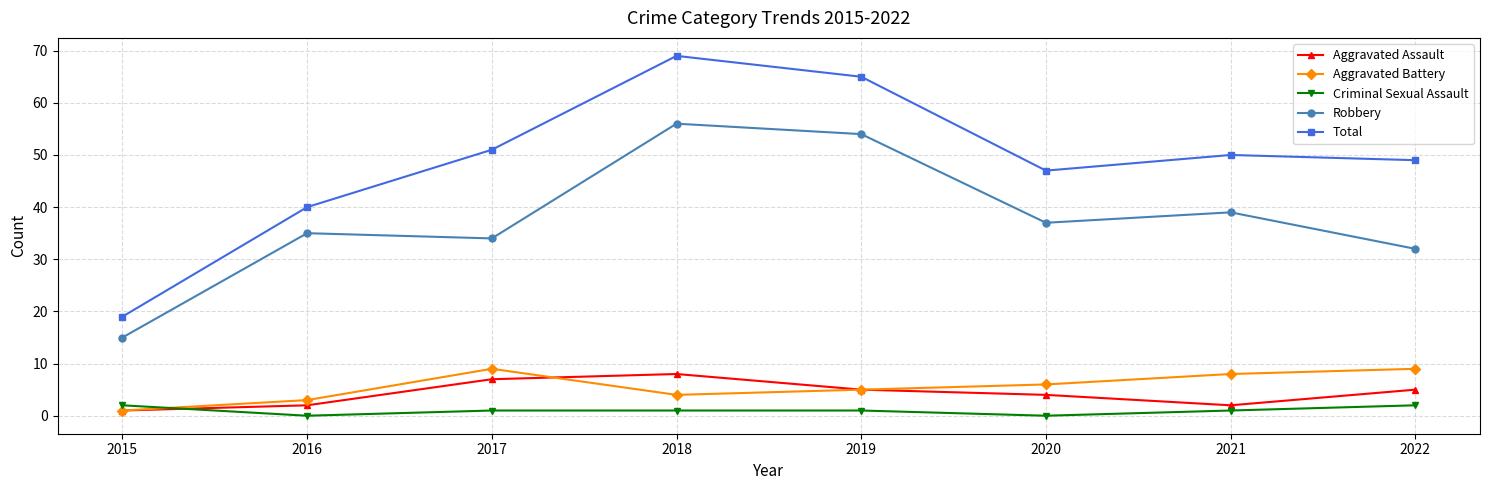

True or false: Total has a value of 69 at 2017.

False